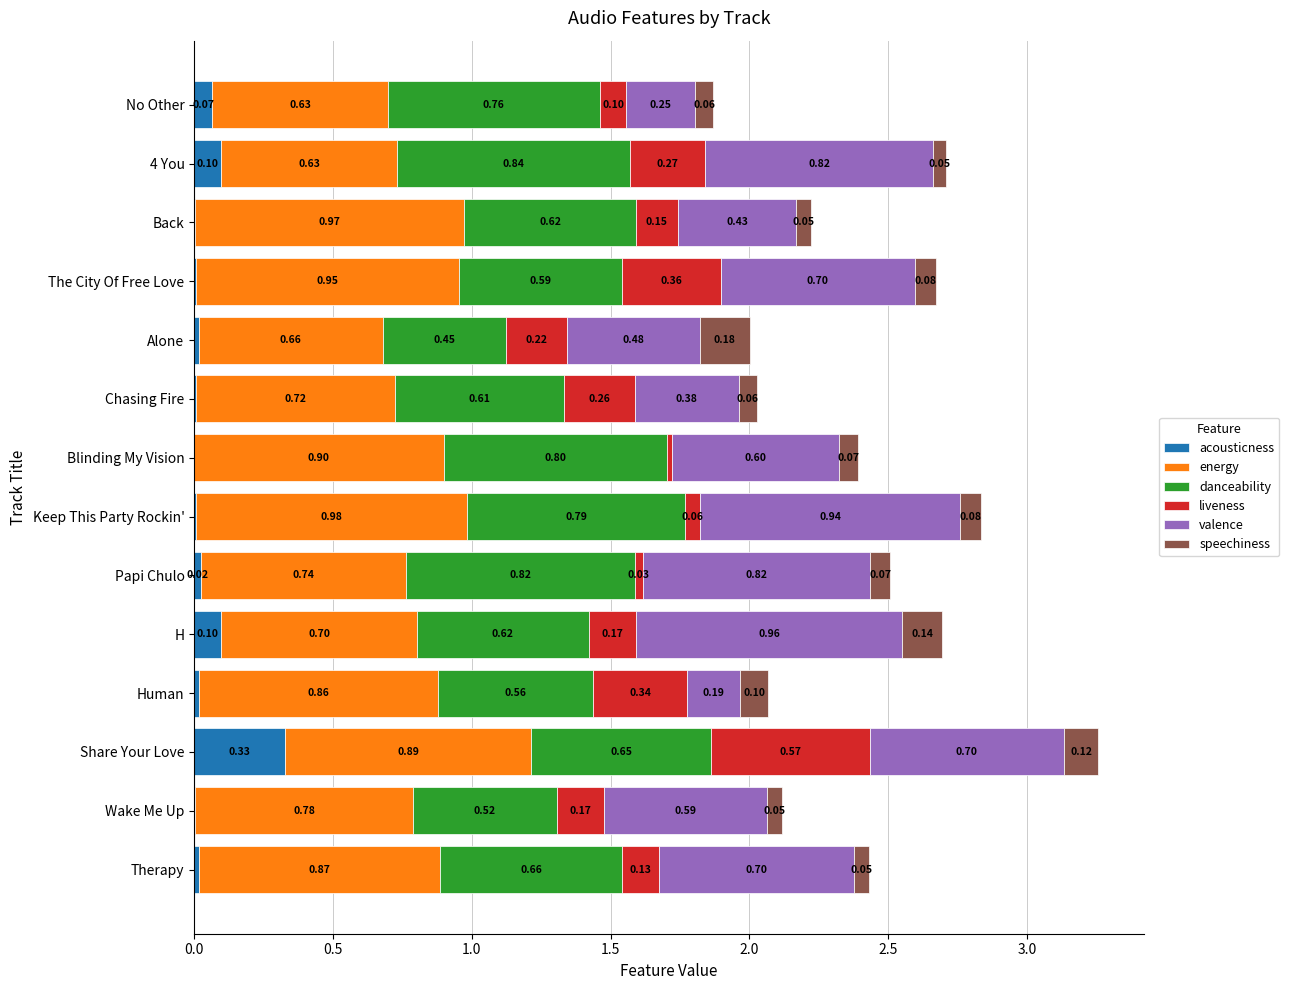

What is the total value across all series at H?

2.7